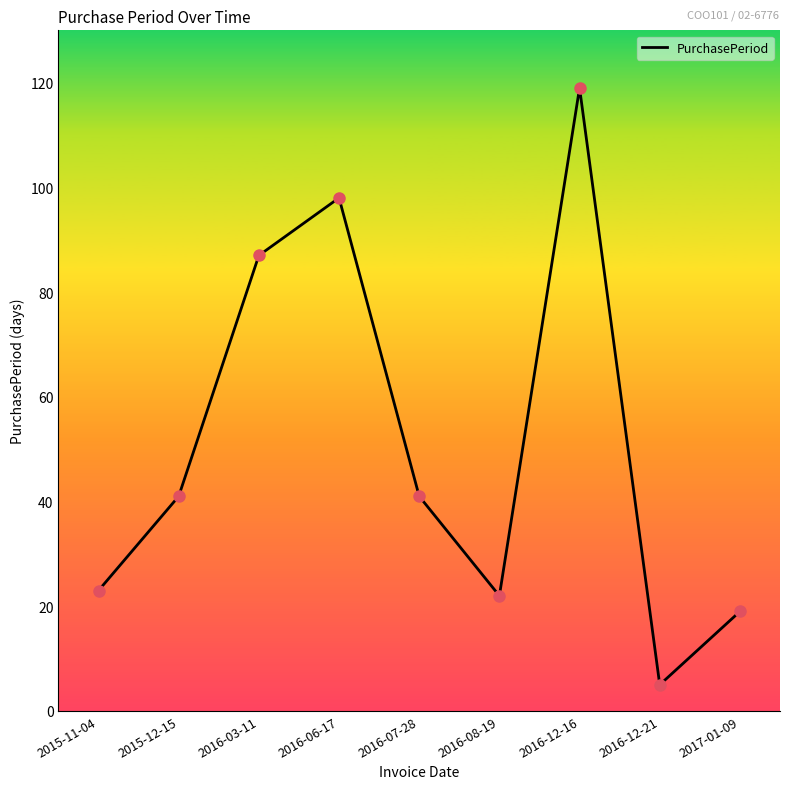

What is the change in value from 2015-12-15 to 2016-12-21?

-36